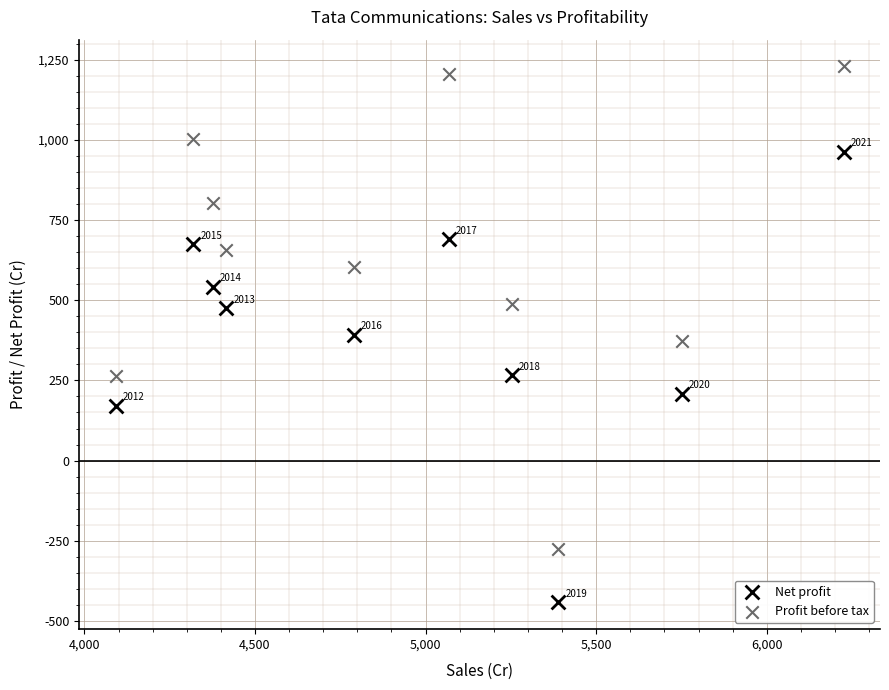

Which series reaches the minimum Y coordinate?

Net profit